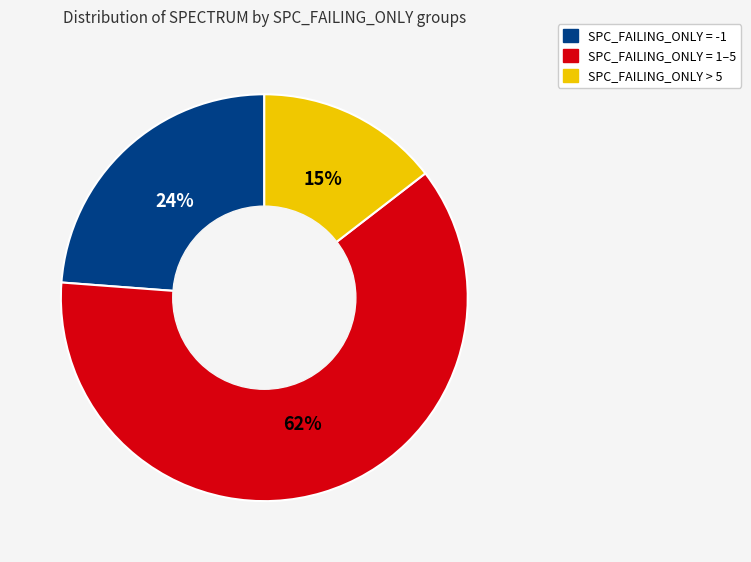

To the nearest percent, what is the difference between the largest and smallest slice percentages?

47%